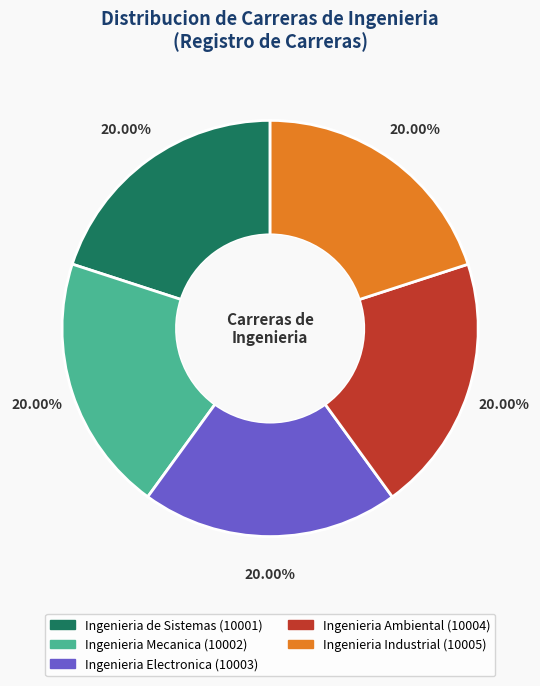

To the nearest percent, what percentage of the pie is Ingenieria Electronica?

20%